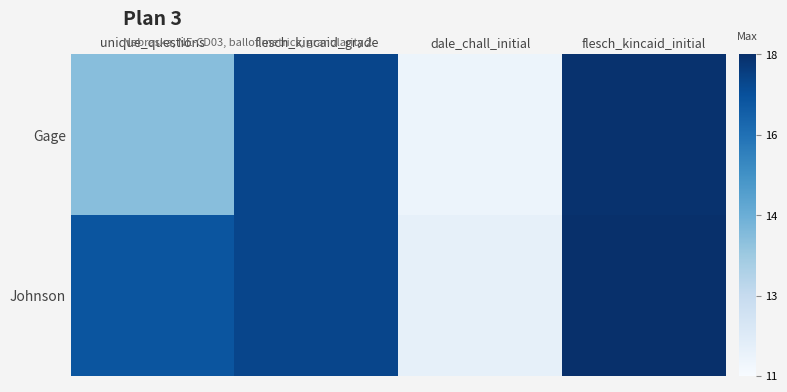

Which series changed the most between dale_chall_initial and flesch_kincaid_initial?

Gage